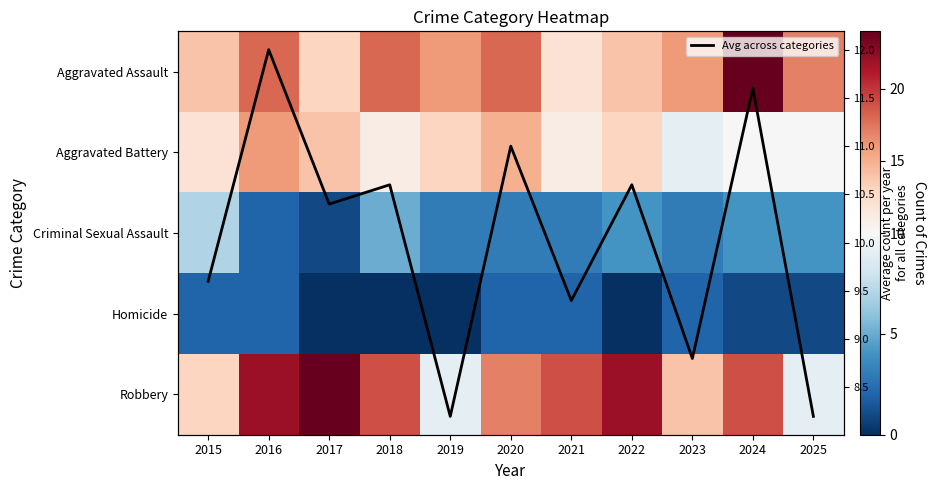

What is the difference between the second highest and second lowest values in the Avg across categories series?

3.4